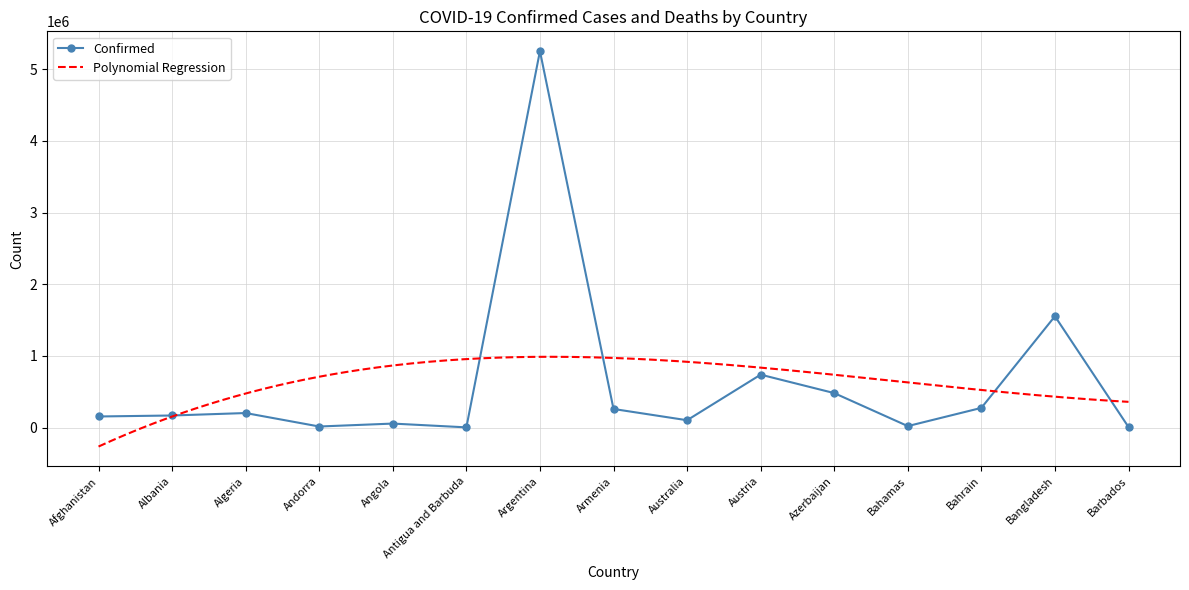

The chart shows a value of 7771880 at Argentina. True or false?

False